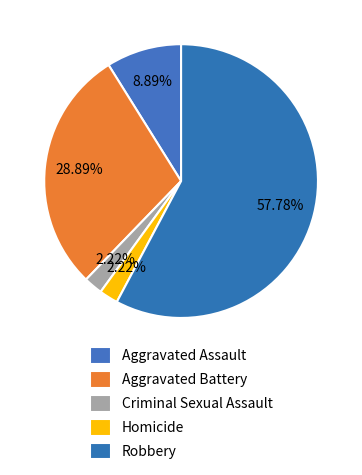

Is it true that Robbery is 70% of the pie?

False